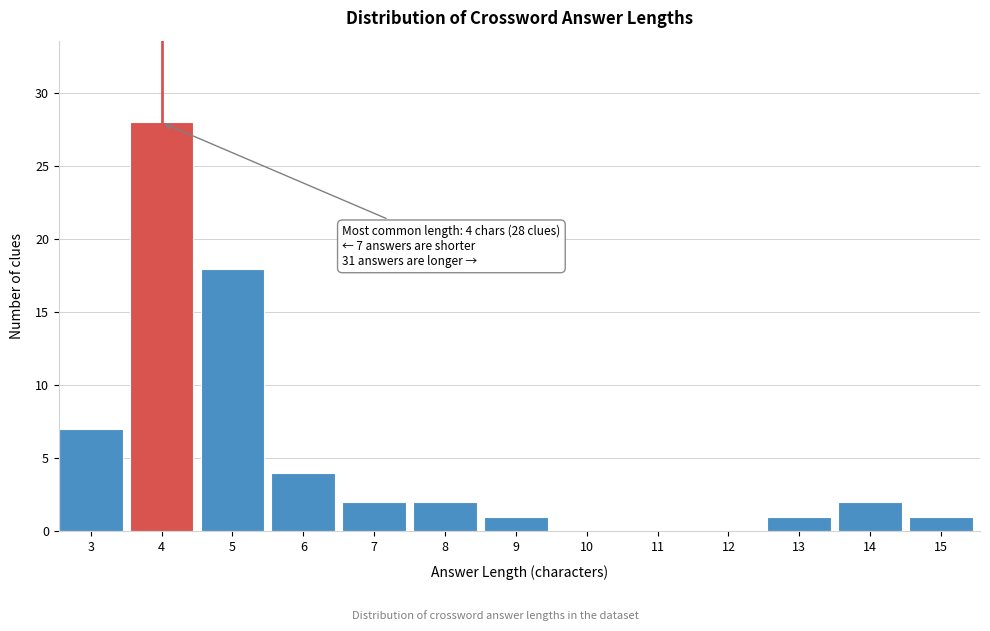

Reading left to right, extract all data points from this chart.

3=7	4=28	5=18	6=4	7=2	8=2	9=1	10=0	11=0	12=0	13=1	14=2	15=1